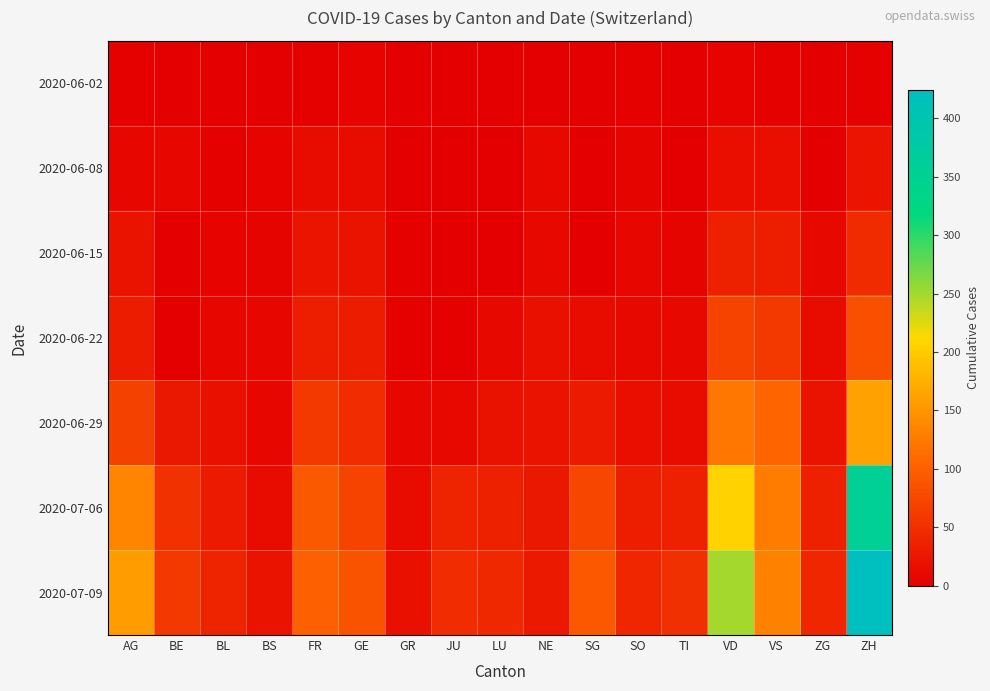

What is the spread (max minus min) of values at SO?

38